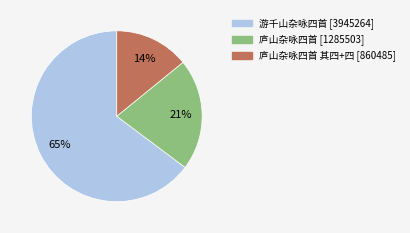

To the nearest percent, what is the average slice percentage?

33%